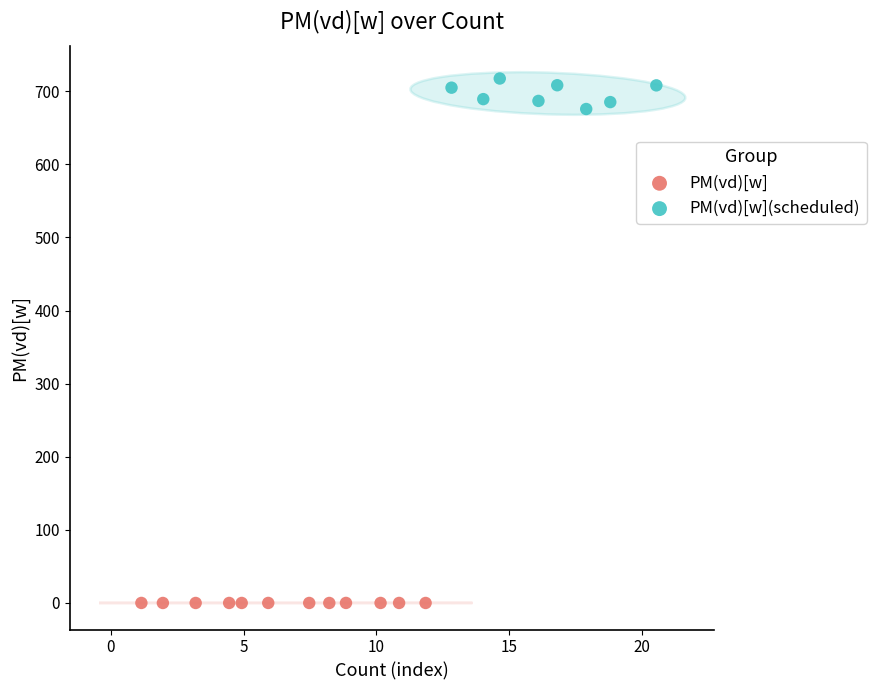

Which series contains the highest Y value?

PM(vd)[w](scheduled)